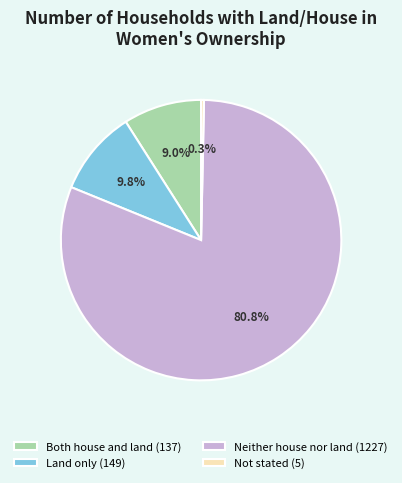

What is the ratio of the value at Land only to the value at Neither house nor land?

0.1